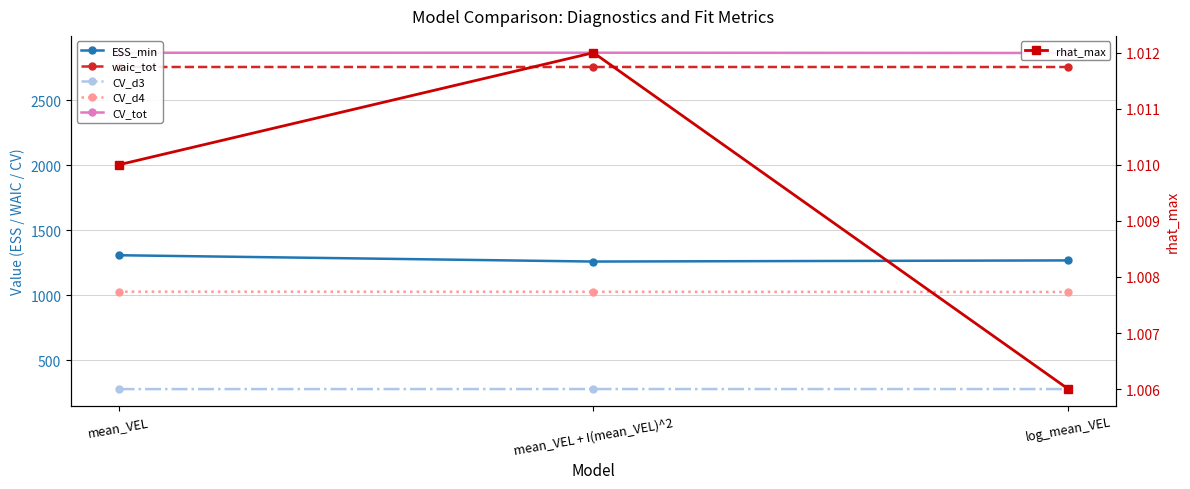

Is this an area chart (filled region under the line)?

No